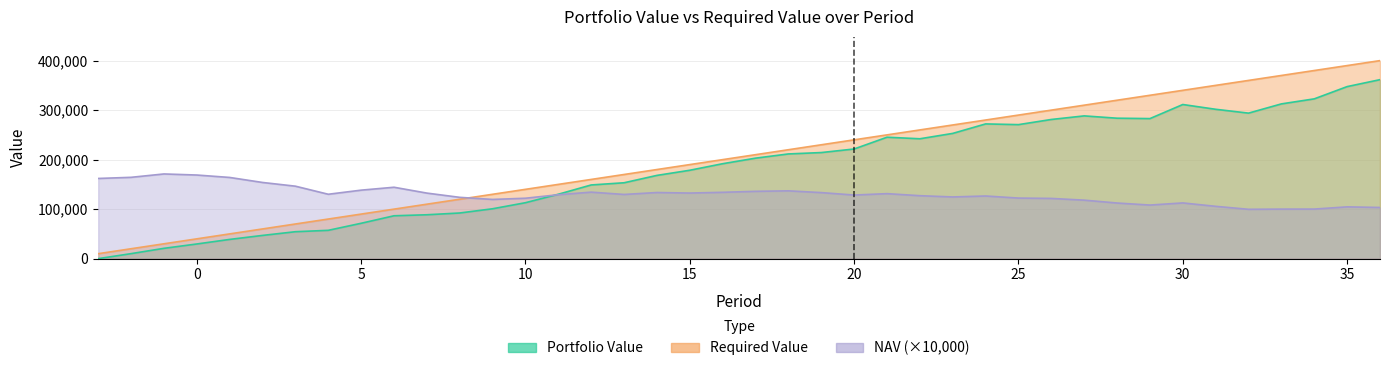

List the labels in order of Portfolio Value value, smallest first.

-3, -2, -1, 0, 1, 2, 3, 4, 5, 6, 7, 8, 9, 10, 11, 12, 13, 14, 15, 16, 17, 18, 19, 20, 22, 21, 23, 25, 24, 26, 29, 28, 27, 32, 31, 30, 33, 34, 35, 36